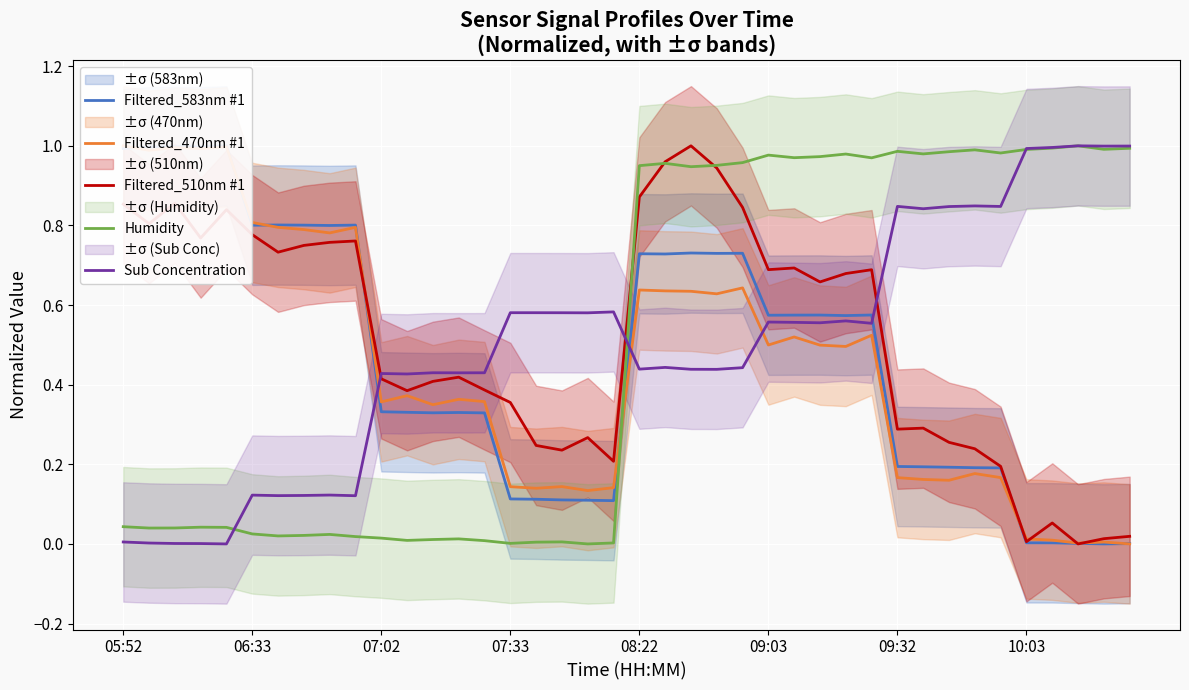

Is it true that Filtered_510nm #1 equals 0.4 at 09:03?

False